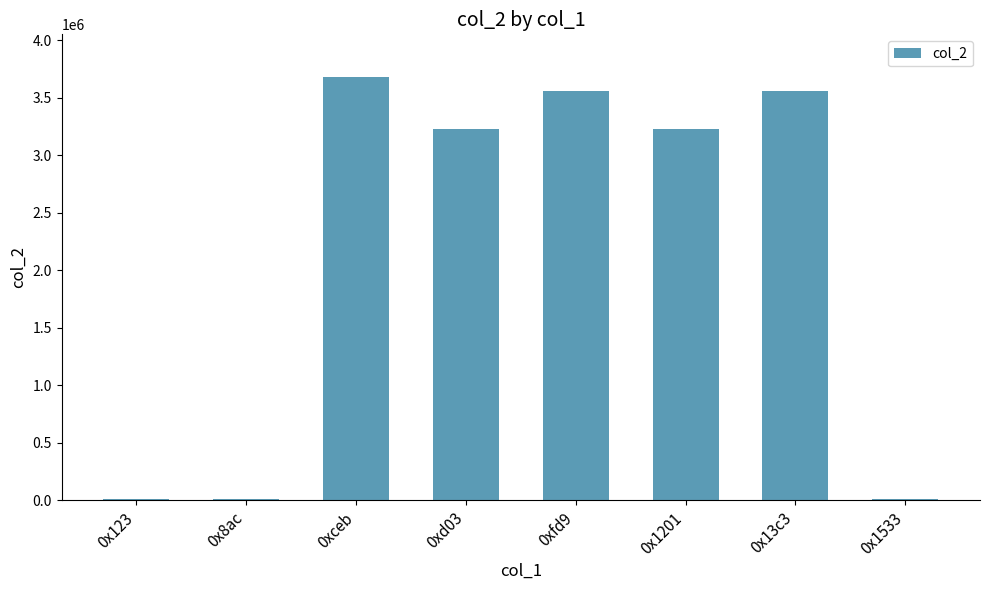

Which has a higher value, 0xceb or 0xfd9?

0xceb